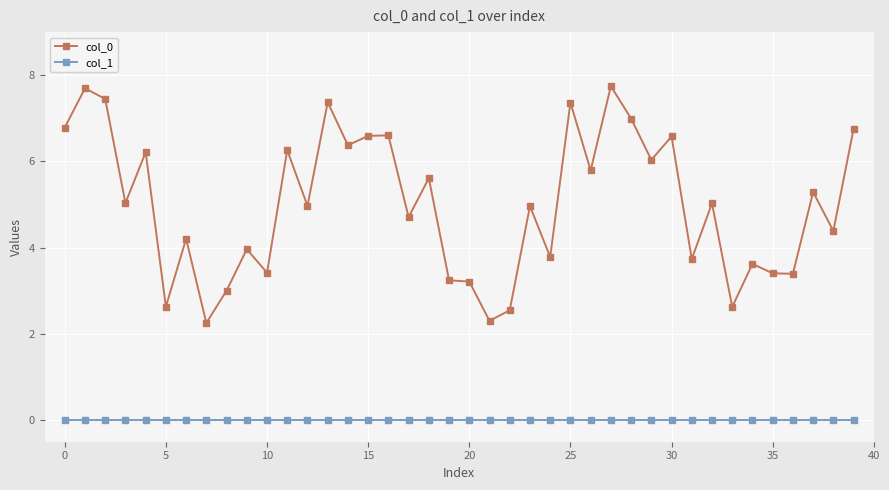

True or false: col_1 and col_0 intersect in this chart.

False